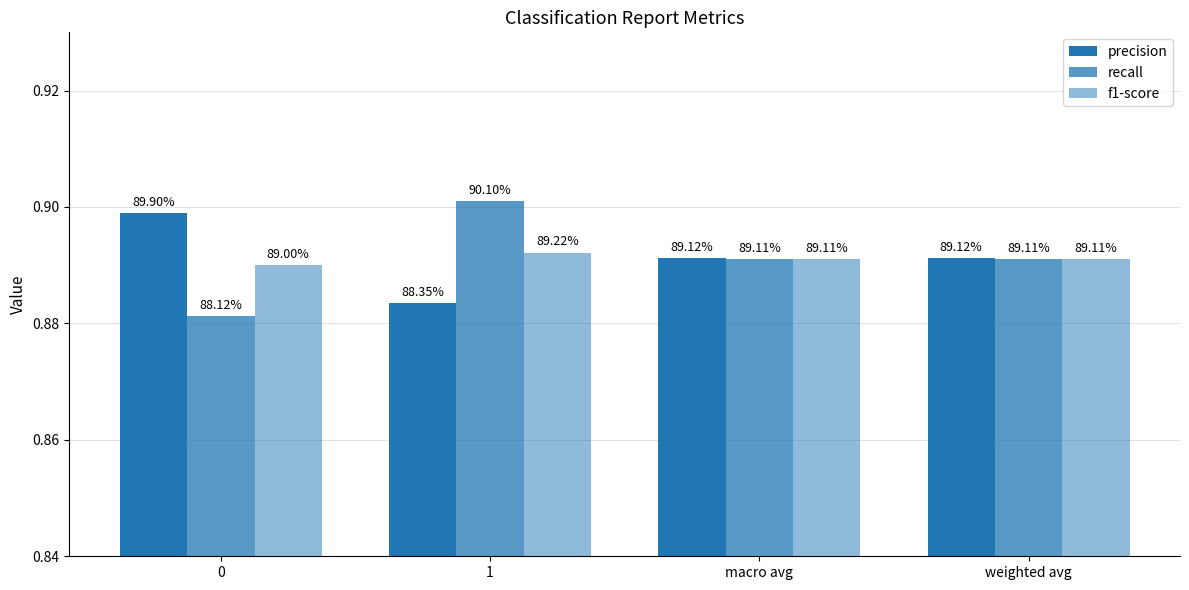

Read the precision value at 0.

0.9